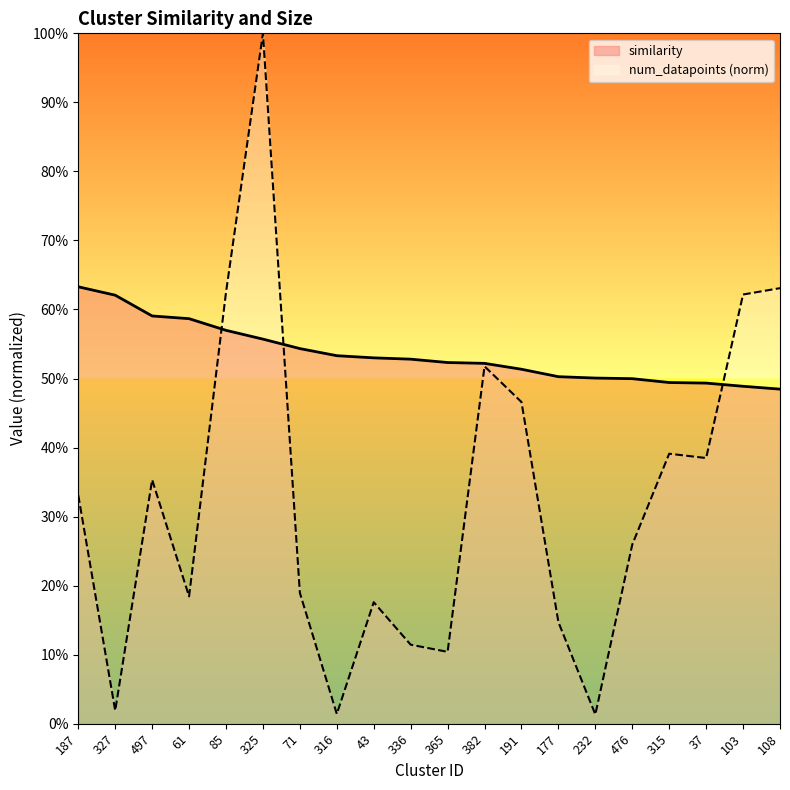

At how many categories does at least one series exceed 0?

20